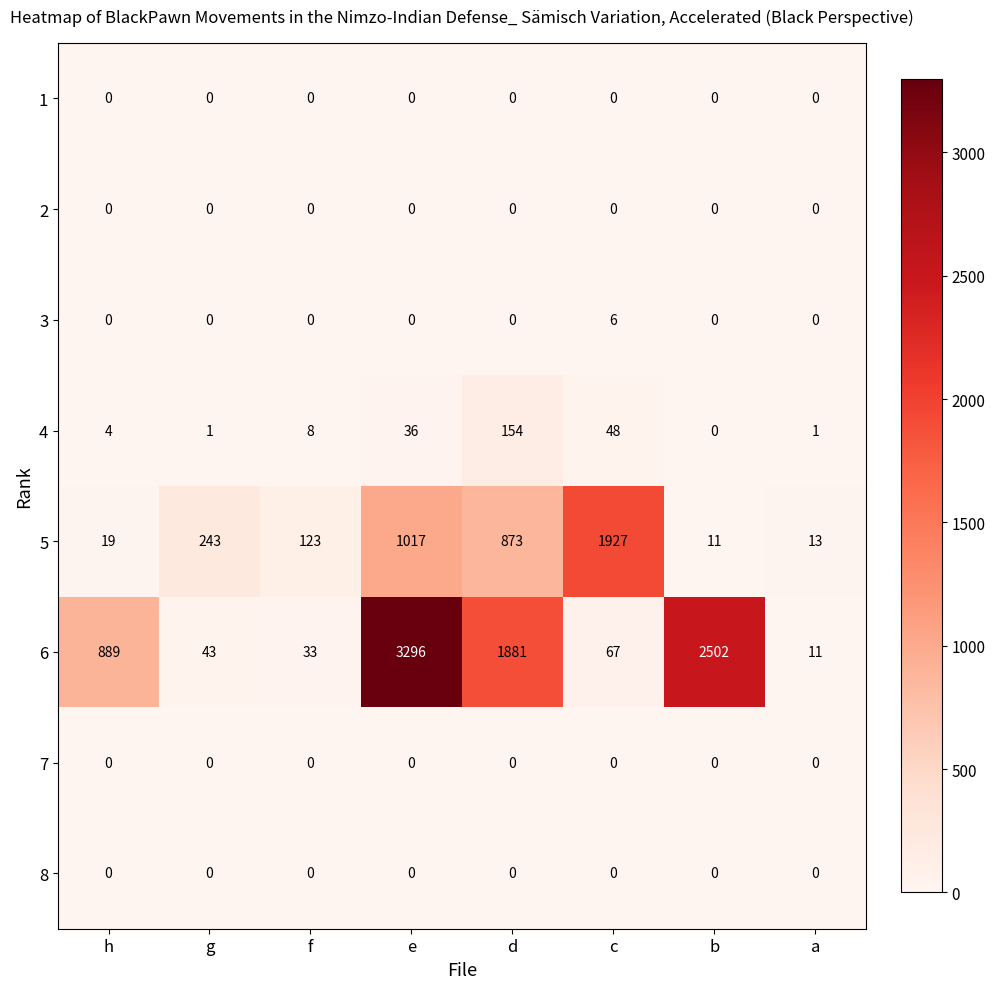

At which category does the chart reach its peak across all series?

e